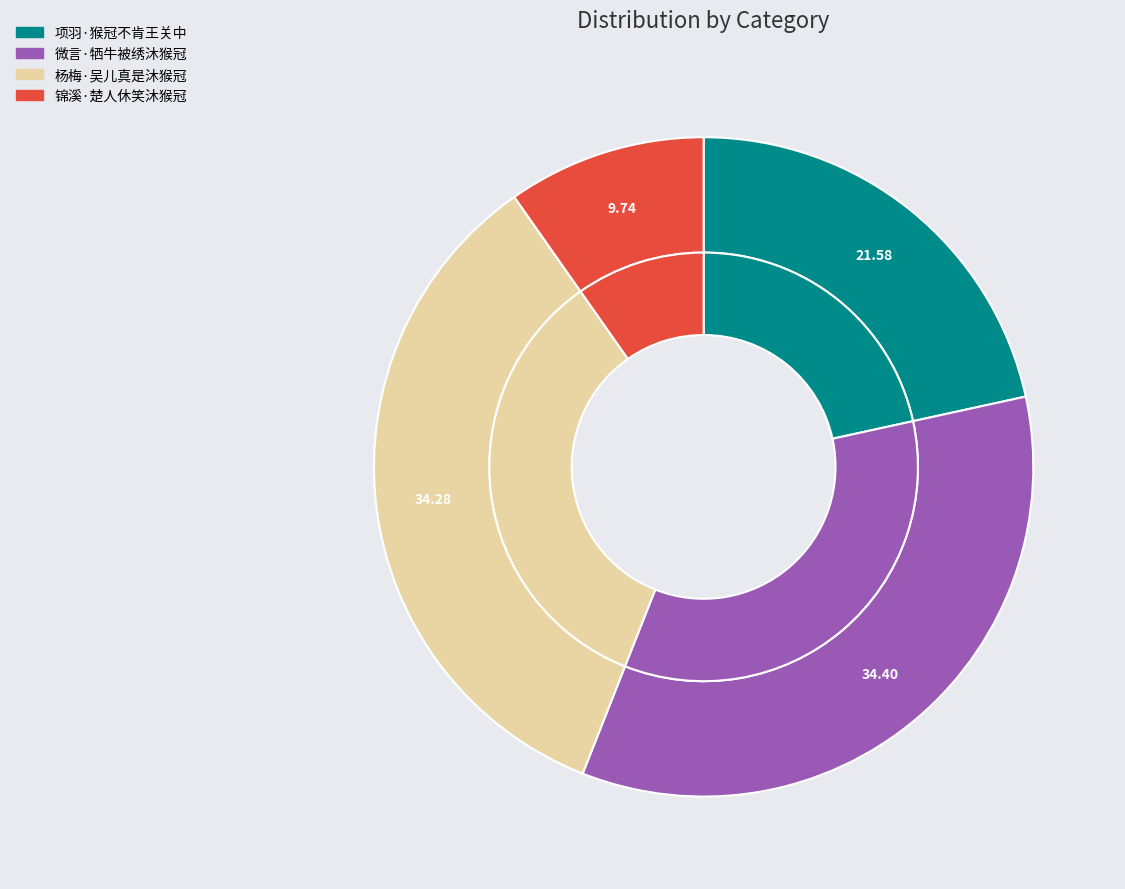

Does 锦溪·楚人休笑沐猴冠 represent more than half of the total?

No